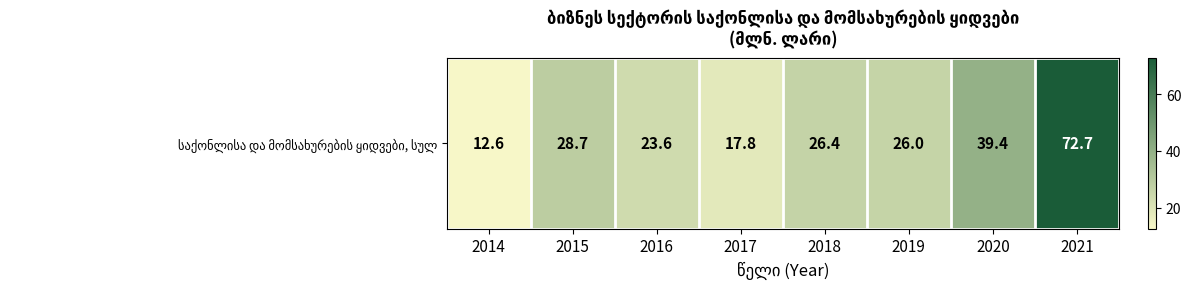

Is it true that the value at 2018 is 26.4?

True